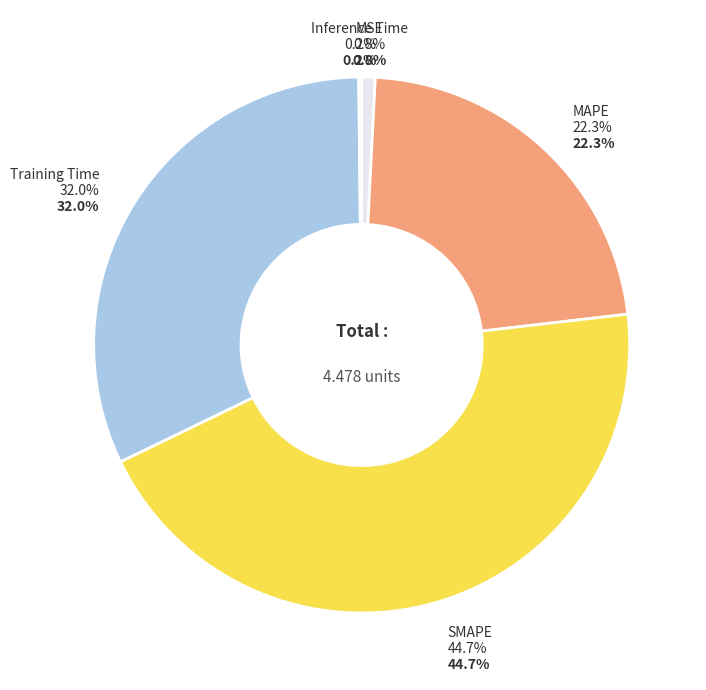

Count the number of slices in the pie.

5